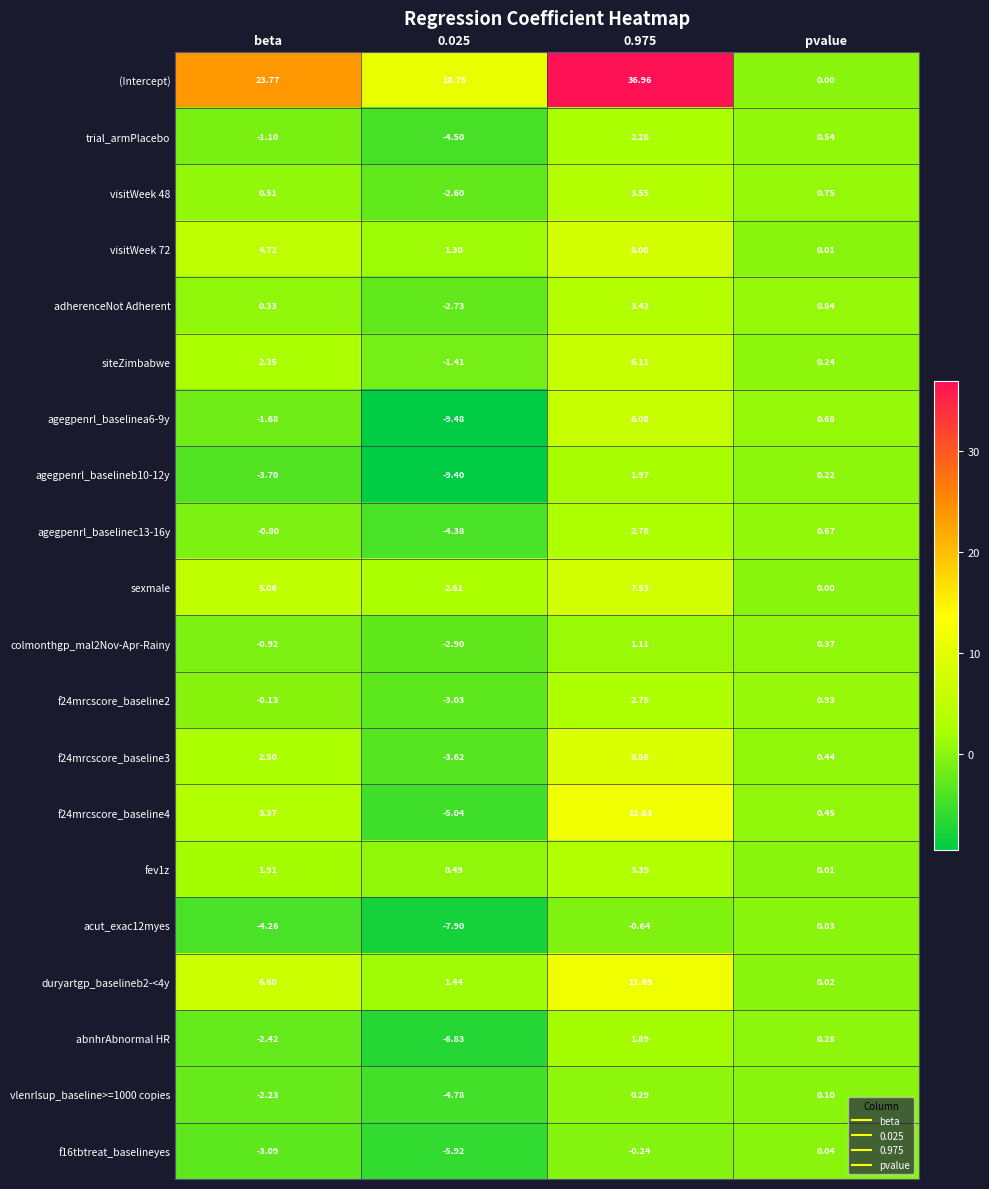

What is the greatest value displayed?

37.0